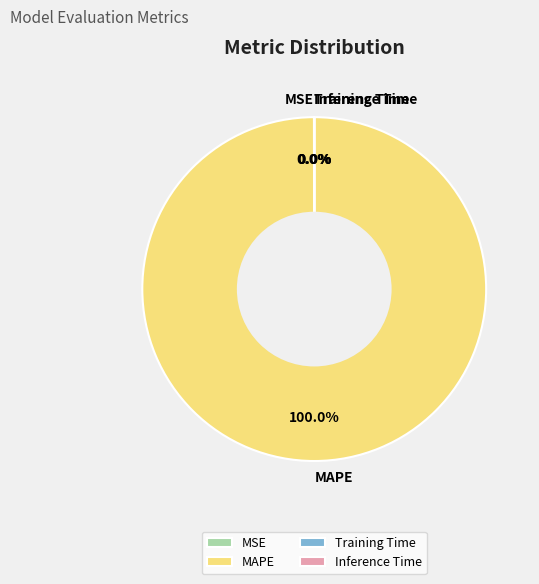

Which slice is the largest?

MAPE